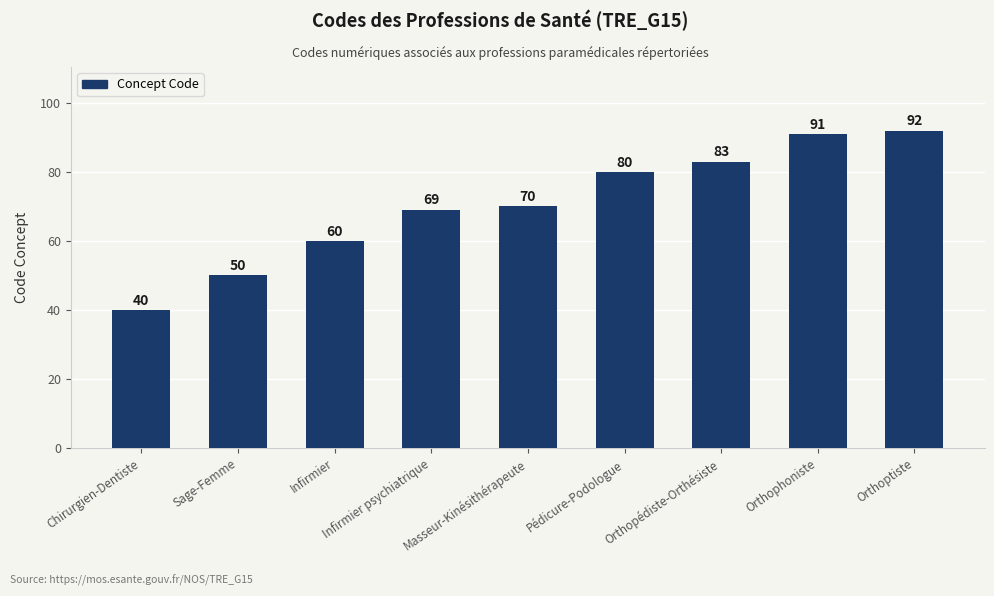

Which has a higher value, Orthophoniste or Orthoptiste?

Orthoptiste